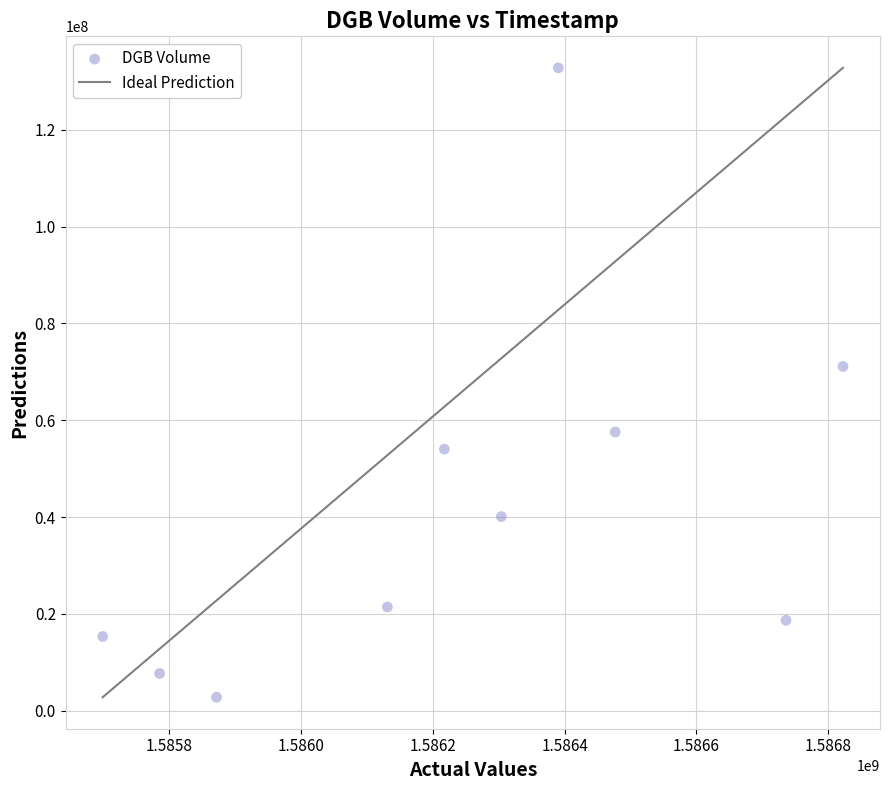

What Y value in the scatter plot is closest to 67787250?

71105400